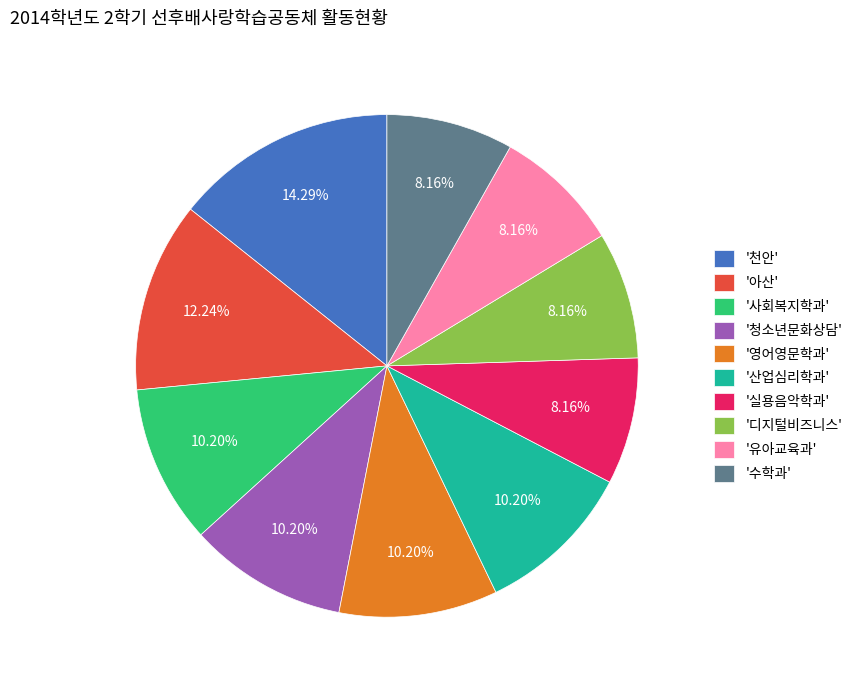

Which category has the biggest portion of the pie?

'천안'